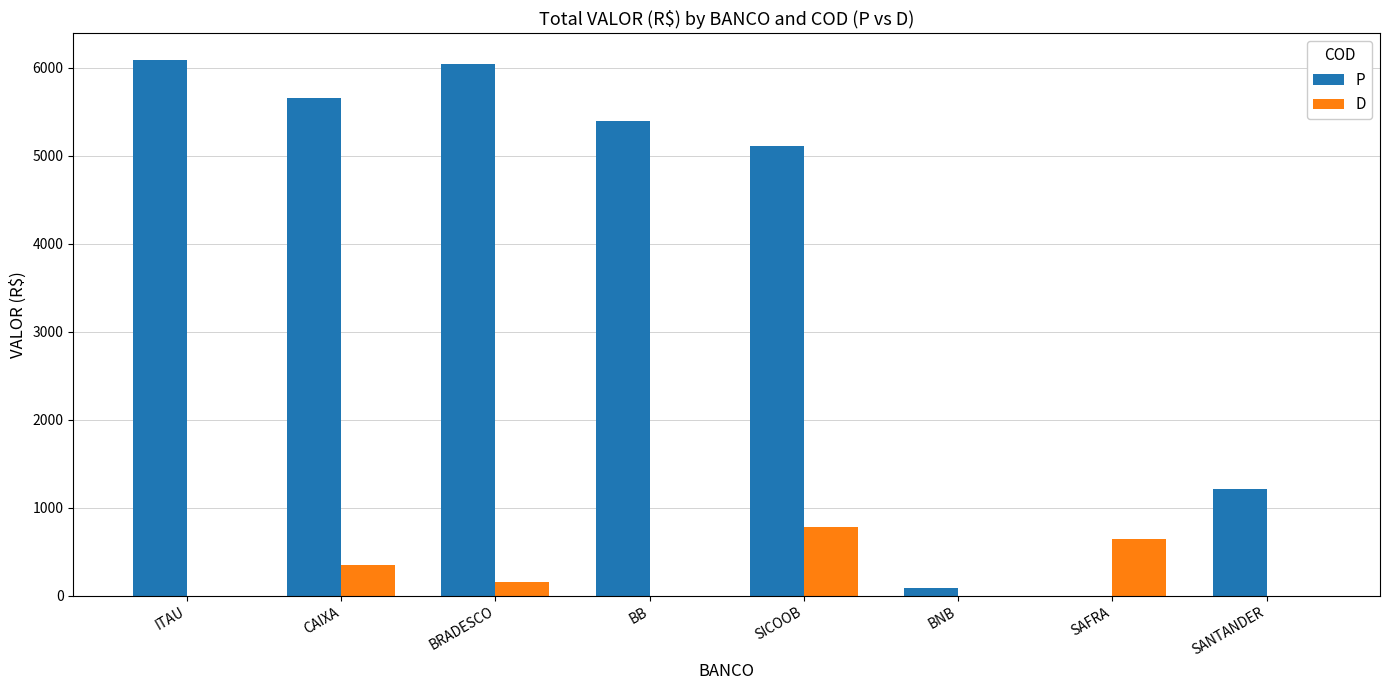

Which series has the largest total across all categories?

P